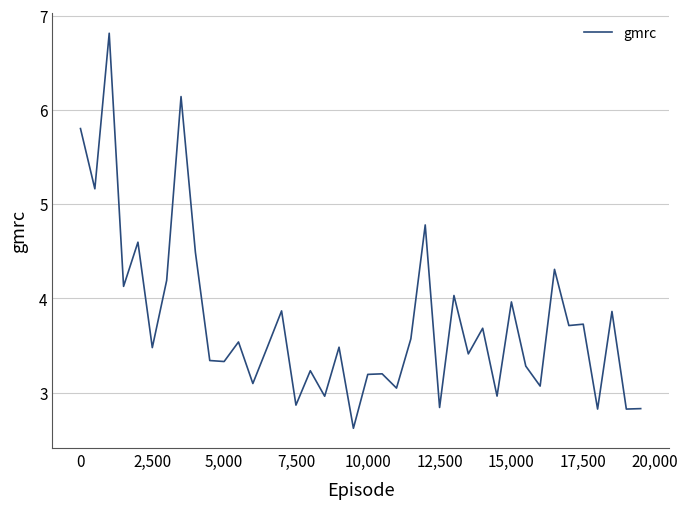

What is the smallest value displayed?

2.6